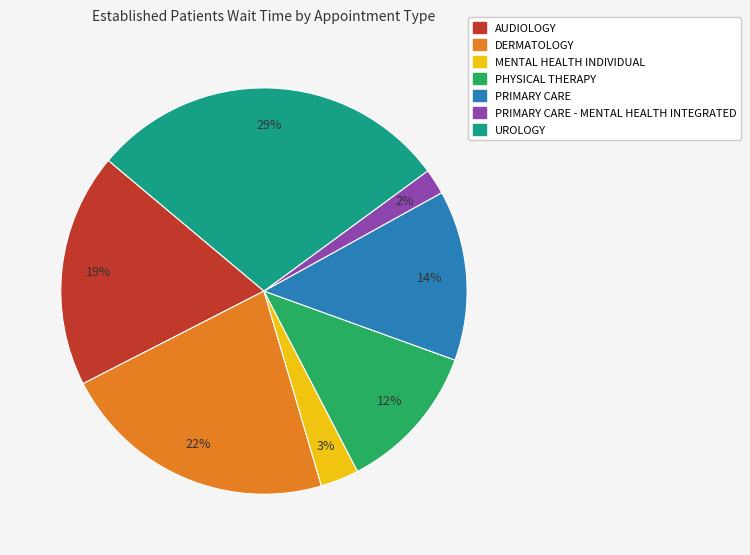

To the nearest percent, what is the difference between the largest and smallest slice percentages?

27%